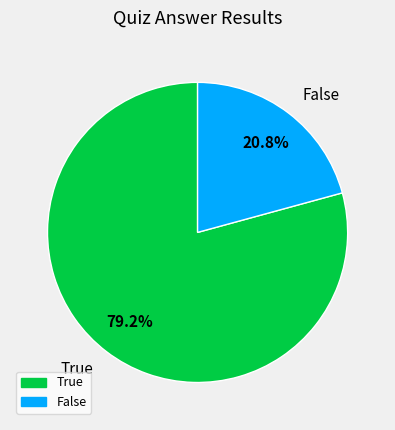

Between False and True, which is larger?

True